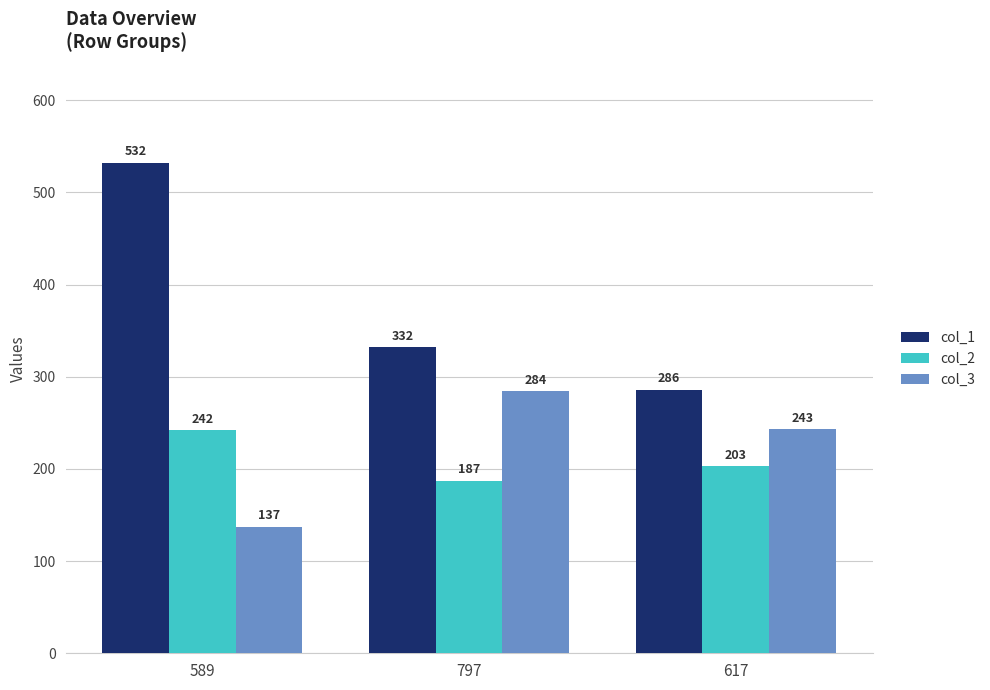

Which category has the highest value across all series?

589